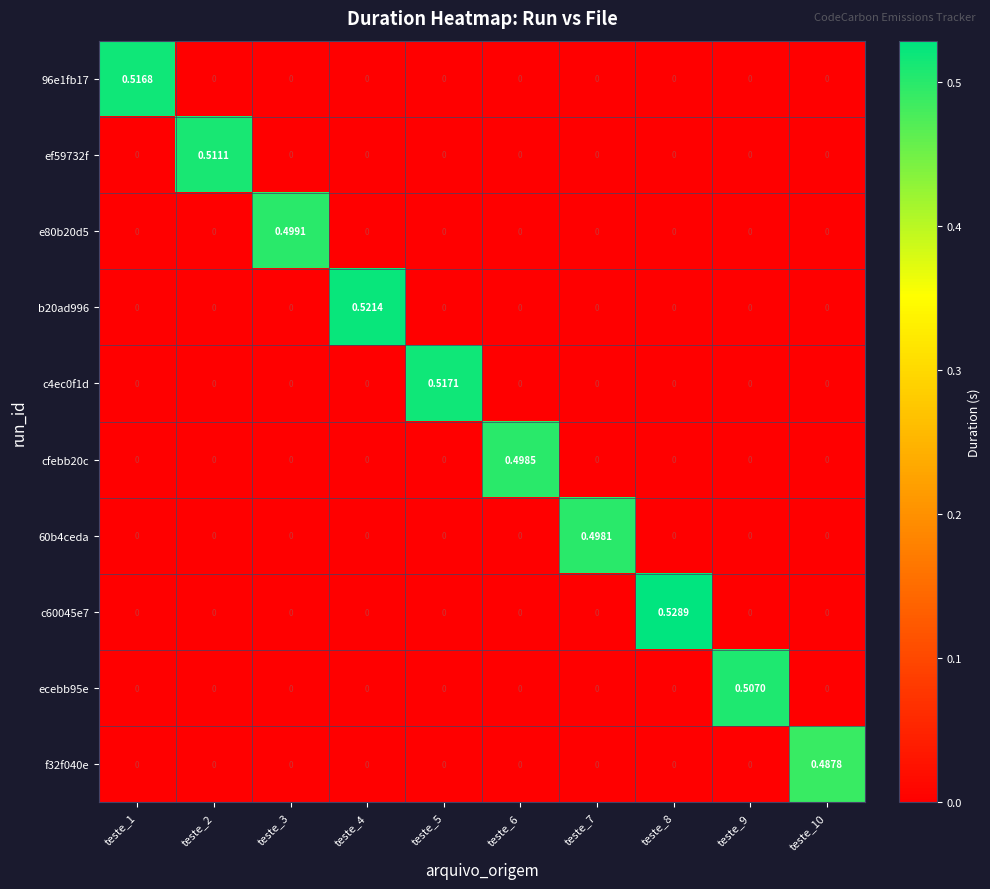

Reading left to right, transcribe all the data shown in this chart.

96e1fb17: teste_1=0.5	teste_2=0.0	teste_3=0.0	teste_4=0.0	teste_5=0.0	teste_6=0.0	teste_7=0.0	teste_8=0.0	teste_9=0.0	teste_10=0.0
ef59732f: teste_1=0.0	teste_2=0.5	teste_3=0.0	teste_4=0.0	teste_5=0.0	teste_6=0.0	teste_7=0.0	teste_8=0.0	teste_9=0.0	teste_10=0.0
e80b20d5: teste_1=0.0	teste_2=0.0	teste_3=0.5	teste_4=0.0	teste_5=0.0	teste_6=0.0	teste_7=0.0	teste_8=0.0	teste_9=0.0	teste_10=0.0
b20ad996: teste_1=0.0	teste_2=0.0	teste_3=0.0	teste_4=0.5	teste_5=0.0	teste_6=0.0	teste_7=0.0	teste_8=0.0	teste_9=0.0	teste_10=0.0
c4ec0f1d: teste_1=0.0	teste_2=0.0	teste_3=0.0	teste_4=0.0	teste_5=0.5	teste_6=0.0	teste_7=0.0	teste_8=0.0	teste_9=0.0	teste_10=0.0
cfebb20c: teste_1=0.0	teste_2=0.0	teste_3=0.0	teste_4=0.0	teste_5=0.0	teste_6=0.5	teste_7=0.0	teste_8=0.0	teste_9=0.0	teste_10=0.0
60b4ceda: teste_1=0.0	teste_2=0.0	teste_3=0.0	teste_4=0.0	teste_5=0.0	teste_6=0.0	teste_7=0.5	teste_8=0.0	teste_9=0.0	teste_10=0.0
c60045e7: teste_1=0.0	teste_2=0.0	teste_3=0.0	teste_4=0.0	teste_5=0.0	teste_6=0.0	teste_7=0.0	teste_8=0.5	teste_9=0.0	teste_10=0.0
ecebb95e: teste_1=0.0	teste_2=0.0	teste_3=0.0	teste_4=0.0	teste_5=0.0	teste_6=0.0	teste_7=0.0	teste_8=0.0	teste_9=0.5	teste_10=0.0
f32f040e: teste_1=0.0	teste_2=0.0	teste_3=0.0	teste_4=0.0	teste_5=0.0	teste_6=0.0	teste_7=0.0	teste_8=0.0	teste_9=0.0	teste_10=0.5